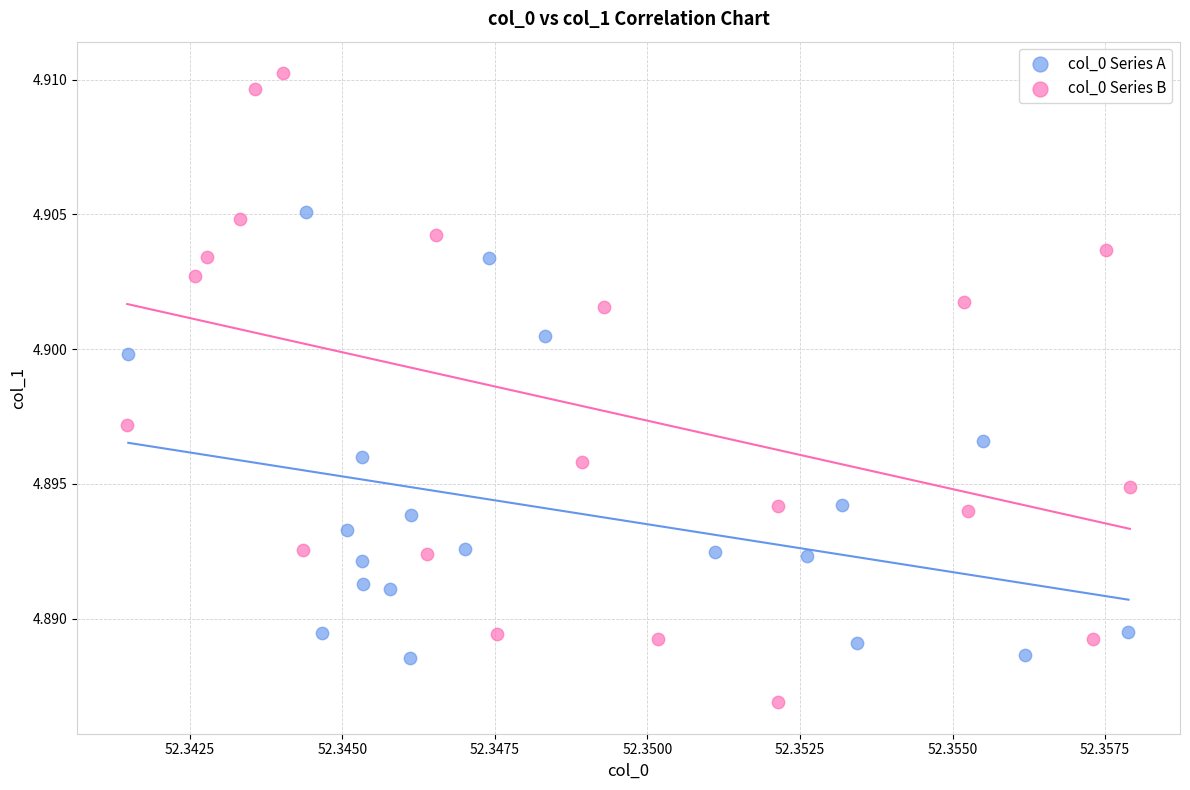

Which series reaches the maximum Y coordinate?

col_0 Series B